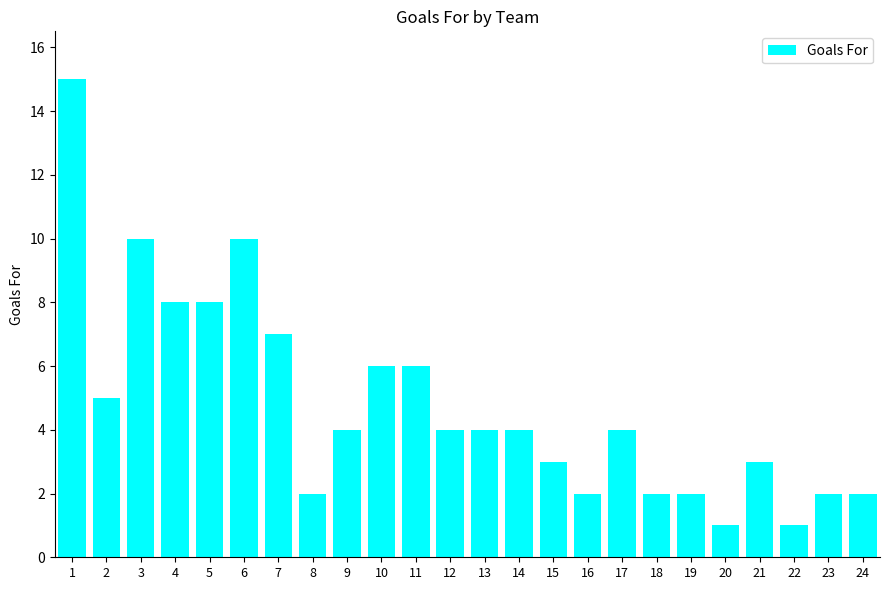

What is the difference between the maximum and minimum values?

14